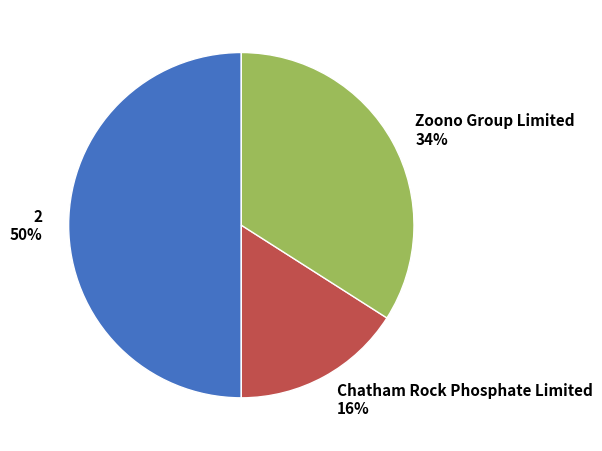

Is it true that Chatham Rock Phosphate Limited is 29% of the pie?

False